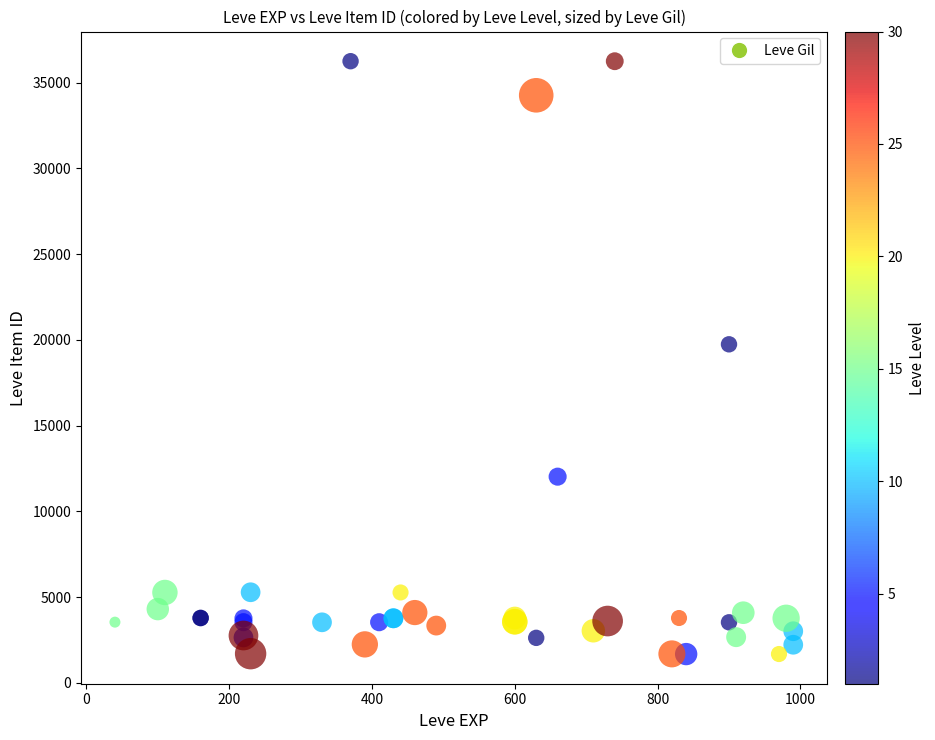

What Y value in the scatter plot is closest to 18967?

19744